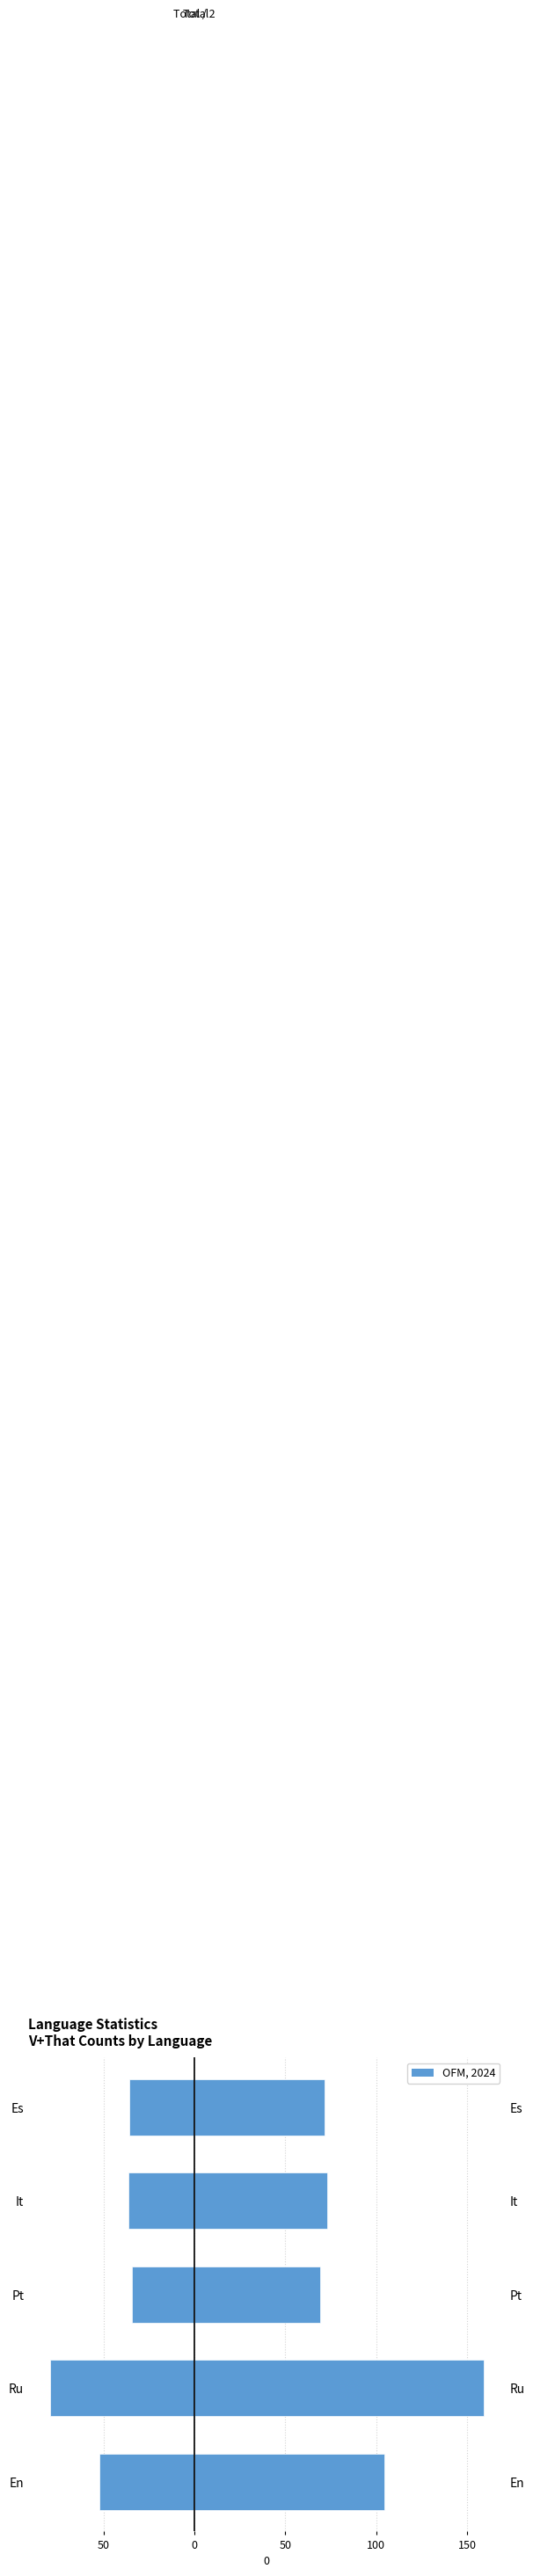

The Total series shows 103.9 at Pt. True or false?

False